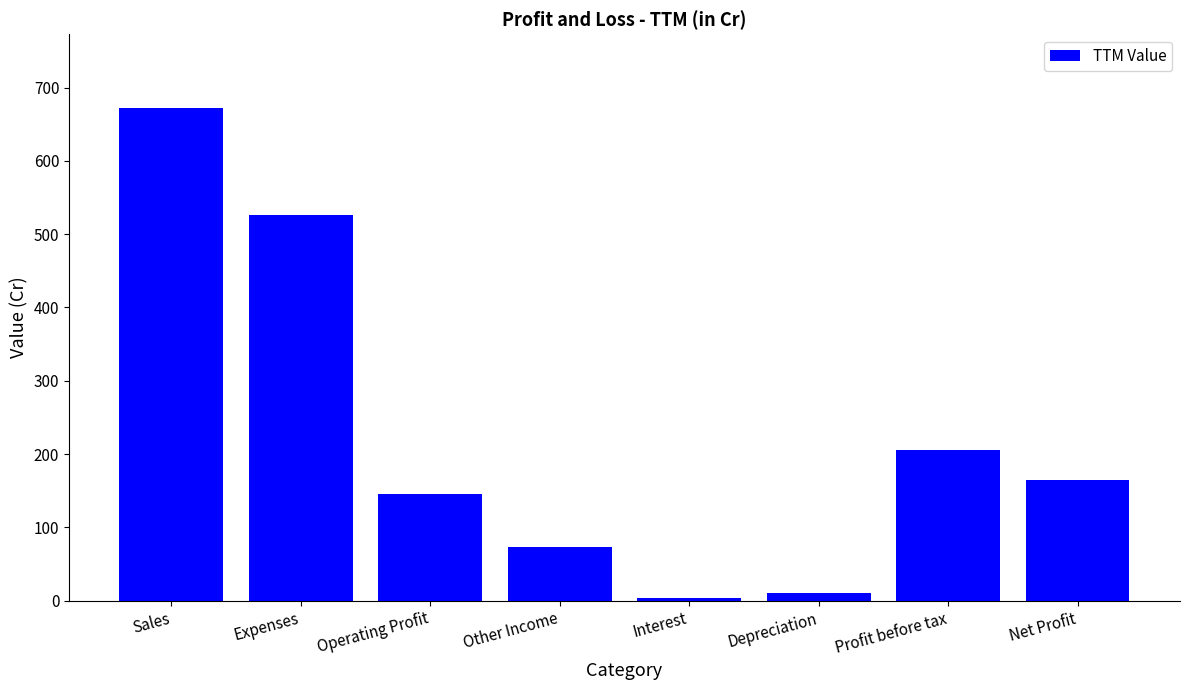

Reading right to left, what are all the values shown in this chart?

Net Profit=165	Profit before tax=206	Depreciation=10	Interest=3	Other Income=73	Operating Profit=146	Expenses=526	Sales=672